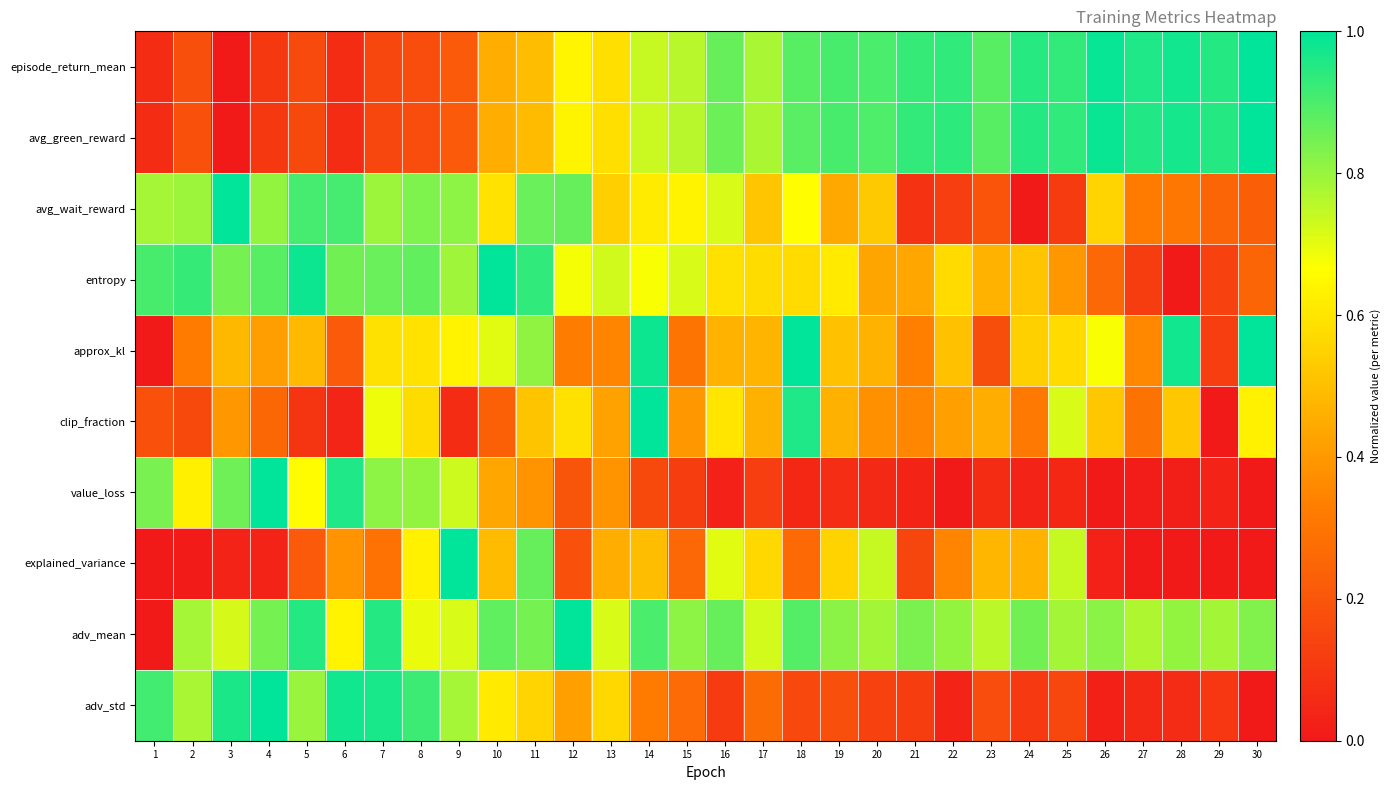

Which series has the largest total across all categories?

adv_mean